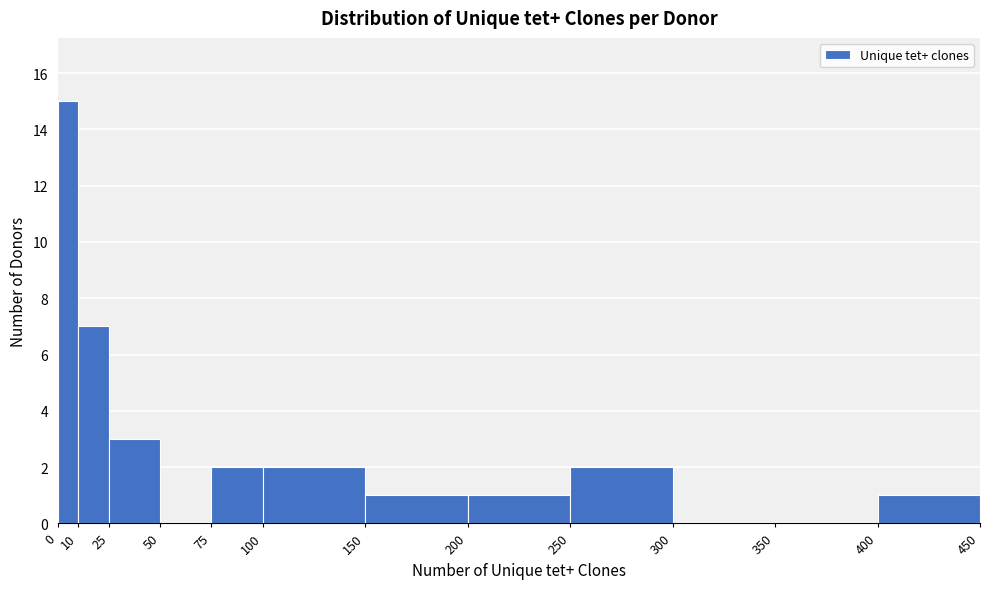

Which range on the x-axis has the tallest bar?

0 to 10